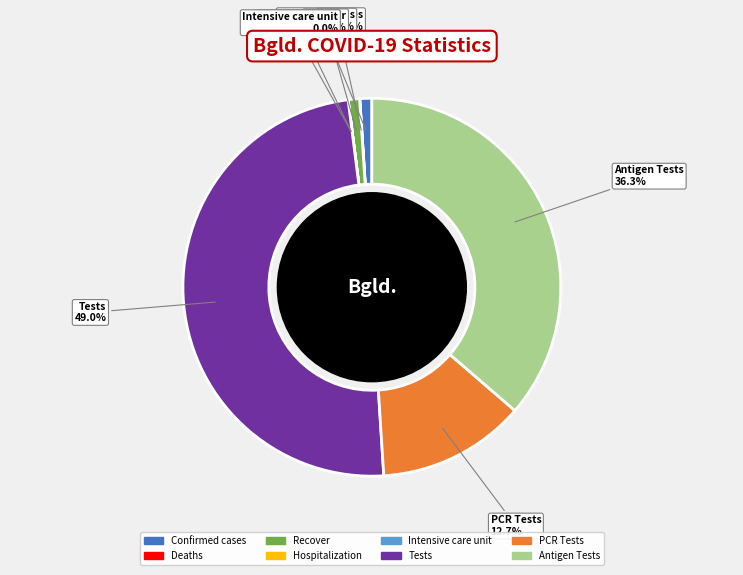

To the nearest percent, what percentage of the pie is Recover?

1%